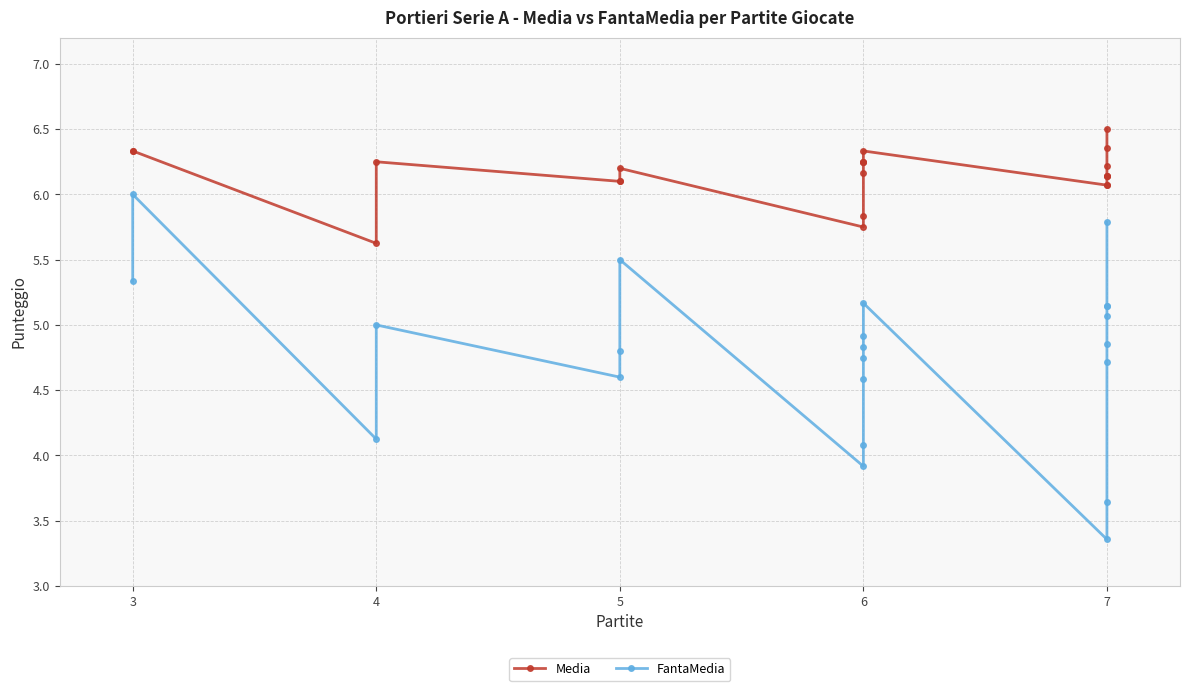

Which series has the widest spread of values?

FantaMedia